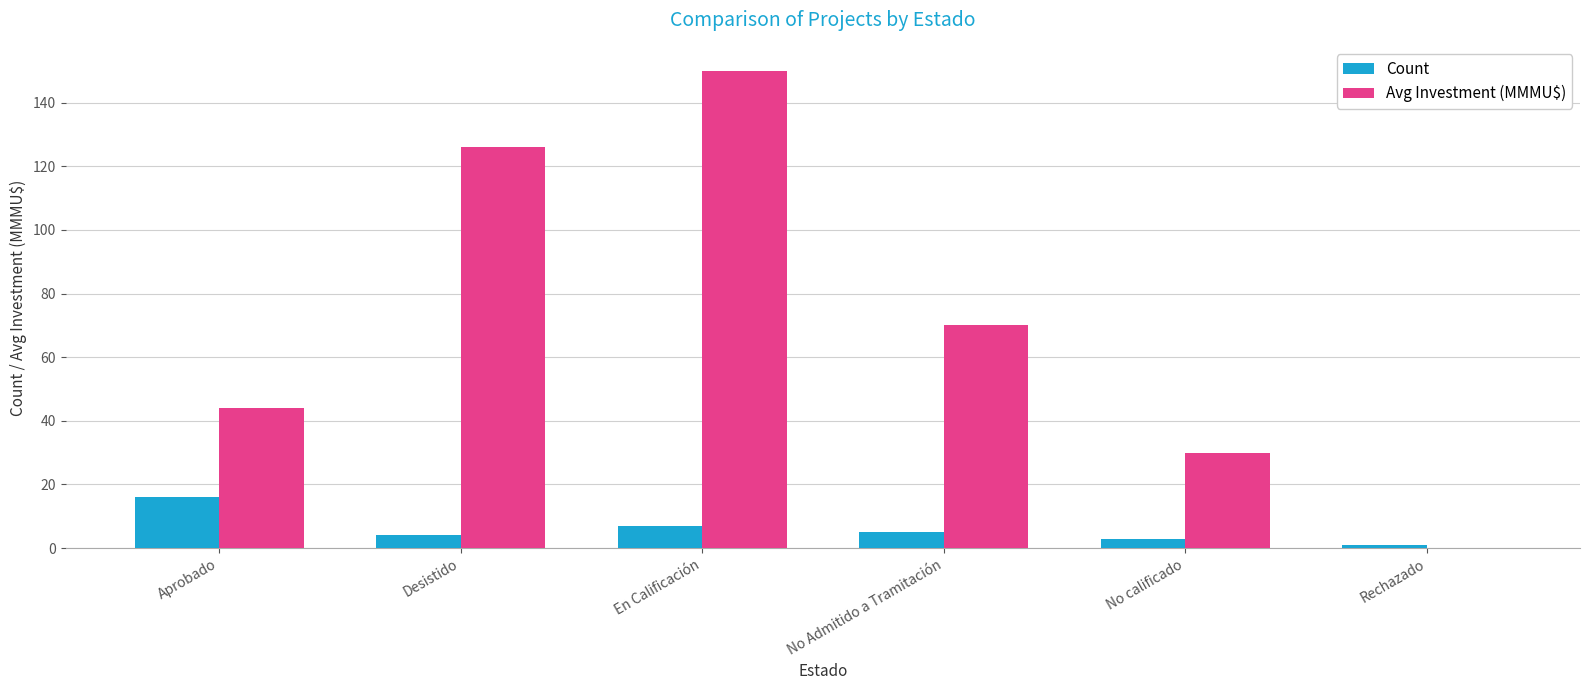

What is the sum of all Avg Investment (MMMU$) values?

420